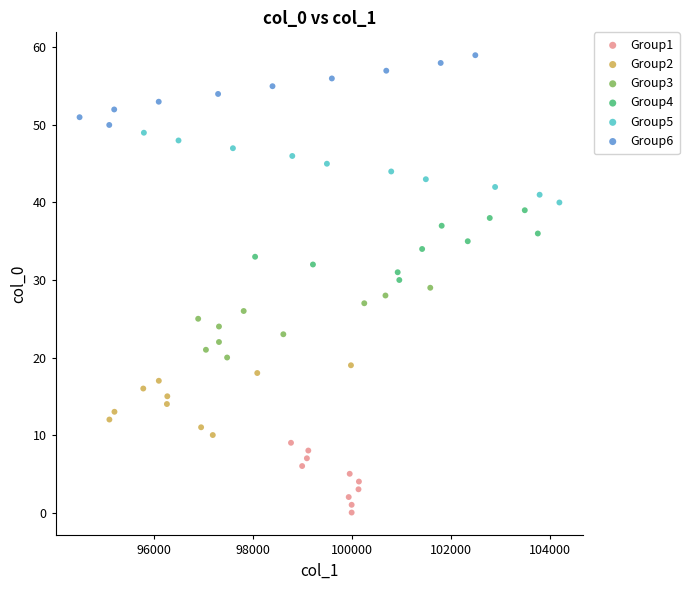

Which series reaches the maximum Y coordinate?

Group6